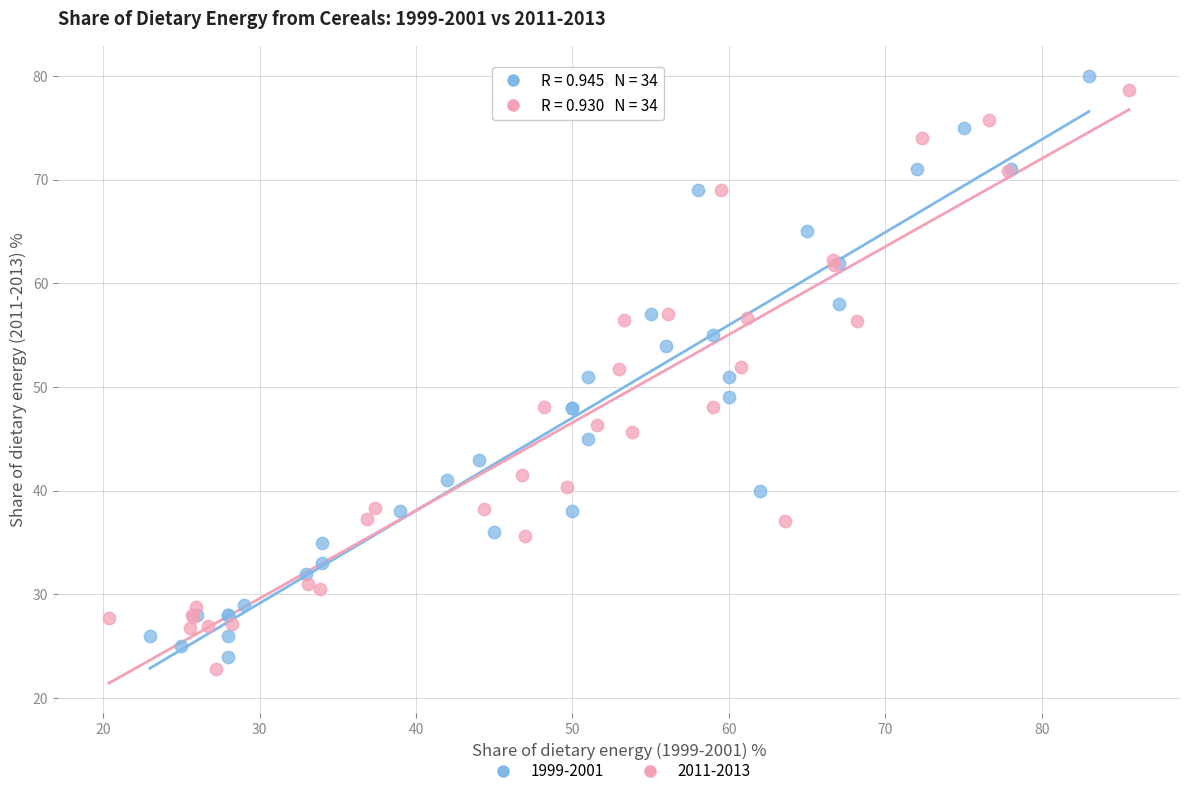

Which series has the largest Y range (max minus min)?

1999-2001